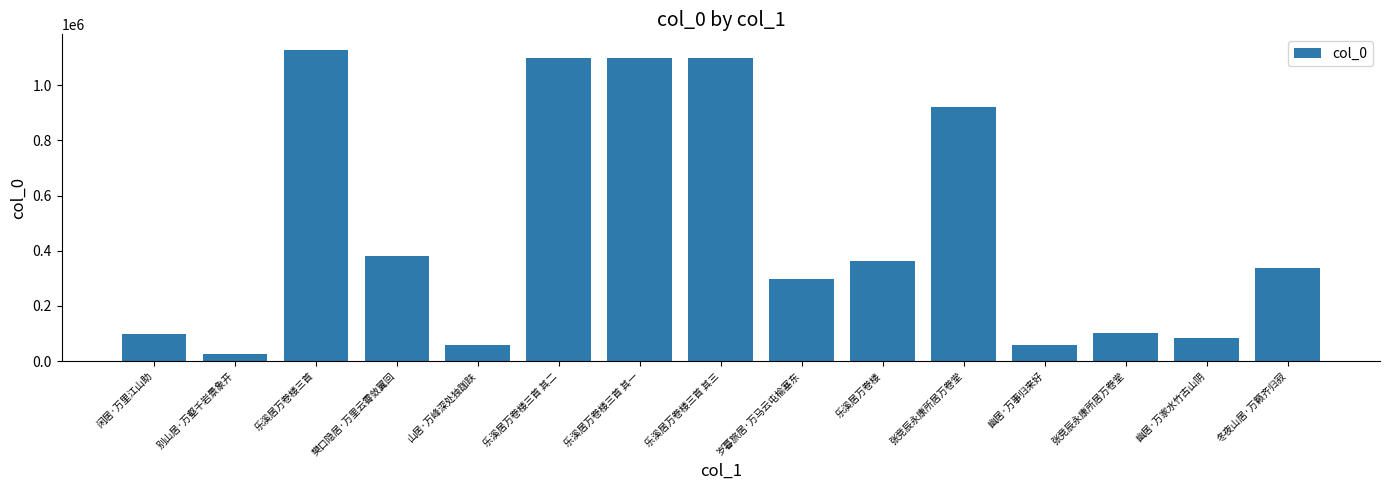

Reading left to right, transcribe all the data shown in this chart.

闲居·万里江山助=96410	别山居·万壑千岩景象开=24550	乐溪居万卷楼三首=1128683	樊口隐居·万里云霄敛翼回=382206	山居·万峰深处独跏趺=58281	乐溪居万卷楼三首 其二=1100413	乐溪居万卷楼三首 其一=1100412	乐溪居万卷楼三首 其三=1100414	岁暮旅居·万马云屯榆塞东=296011	乐溪居万卷楼=361045	张竞辰永康所居万卷堂=922476	幽居·万事归来好=57185	张竞辰永康所居万卷堂=100472	幽居·万家水竹古山阴=83521	冬夜山居·万籁齐归寂=338364